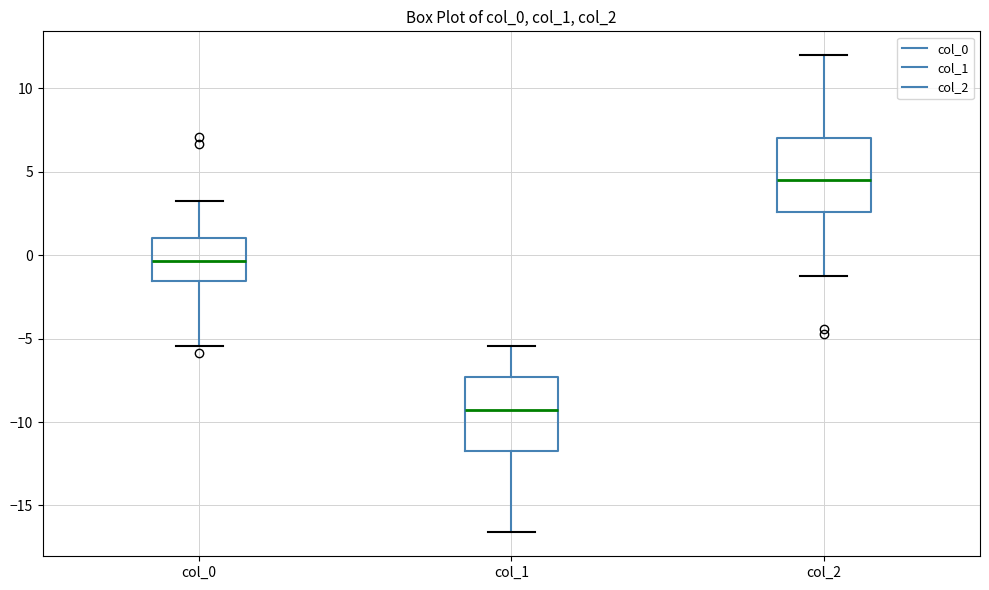

Reading left to right, read every box against the y-axis: the position of its median line, the range the box covers, and the ends of its whiskers. The values are not printed on the chart, so give them approximately, as read against the axis.

col_0: median -0.5, box -1.5 to 1.0, whiskers -5.5 to 3.0
col_1: median -9.5, box -11.5 to -7.5, whiskers -16.5 to -5.5
col_2: median 4.5, box 2.5 to 7.0, whiskers -1.5 to 12.0